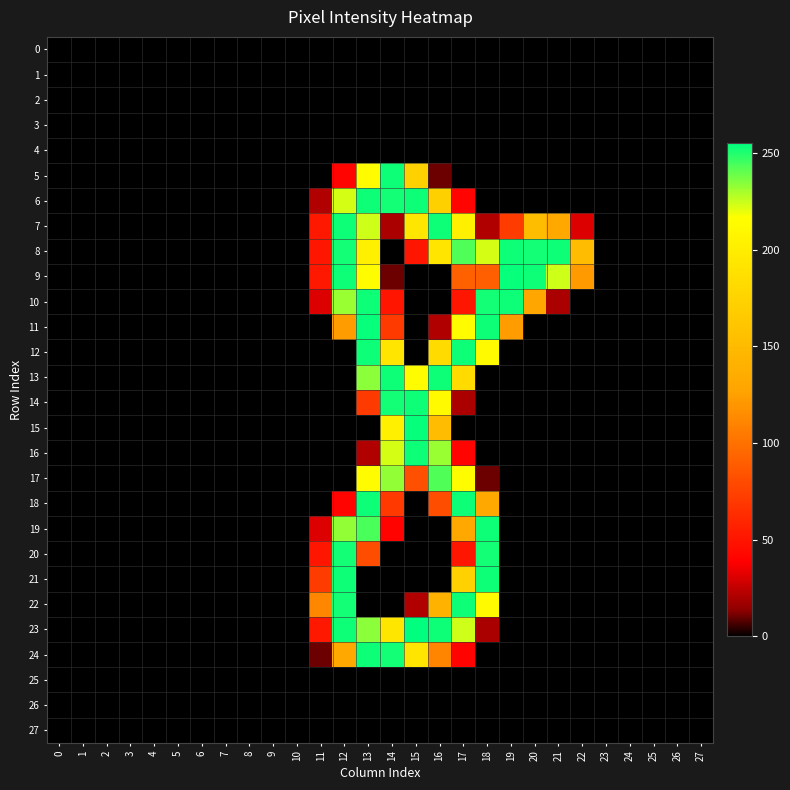

Which has a higher value, 15 or 20?

15